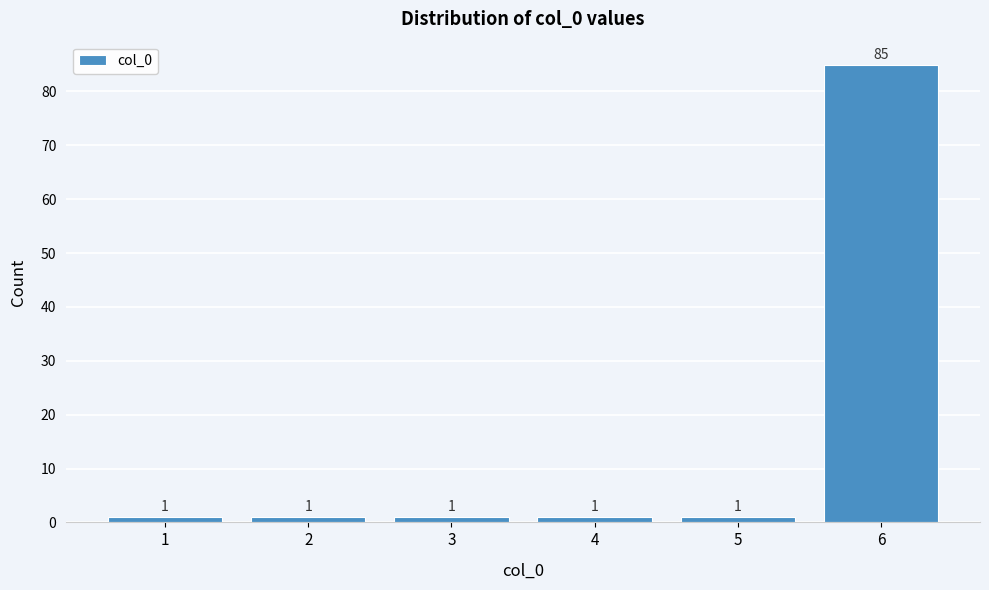

Reading right to left, what are all the values shown in this chart?

6=85	5=1	4=1	3=1	2=1	1=1